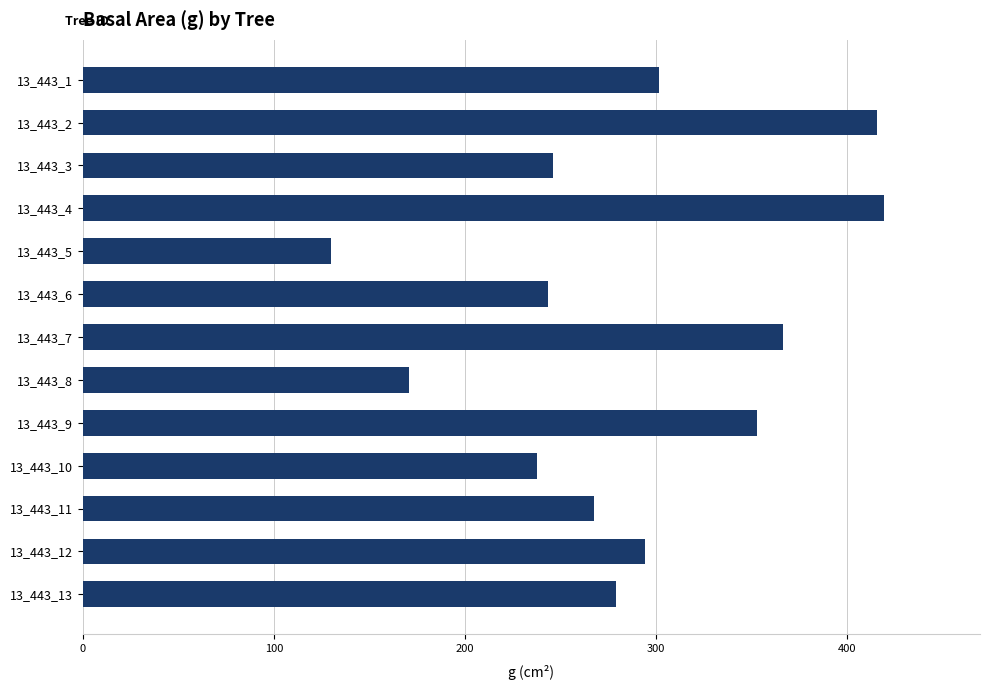

What is the value of the 9th bar from the top?

353.0